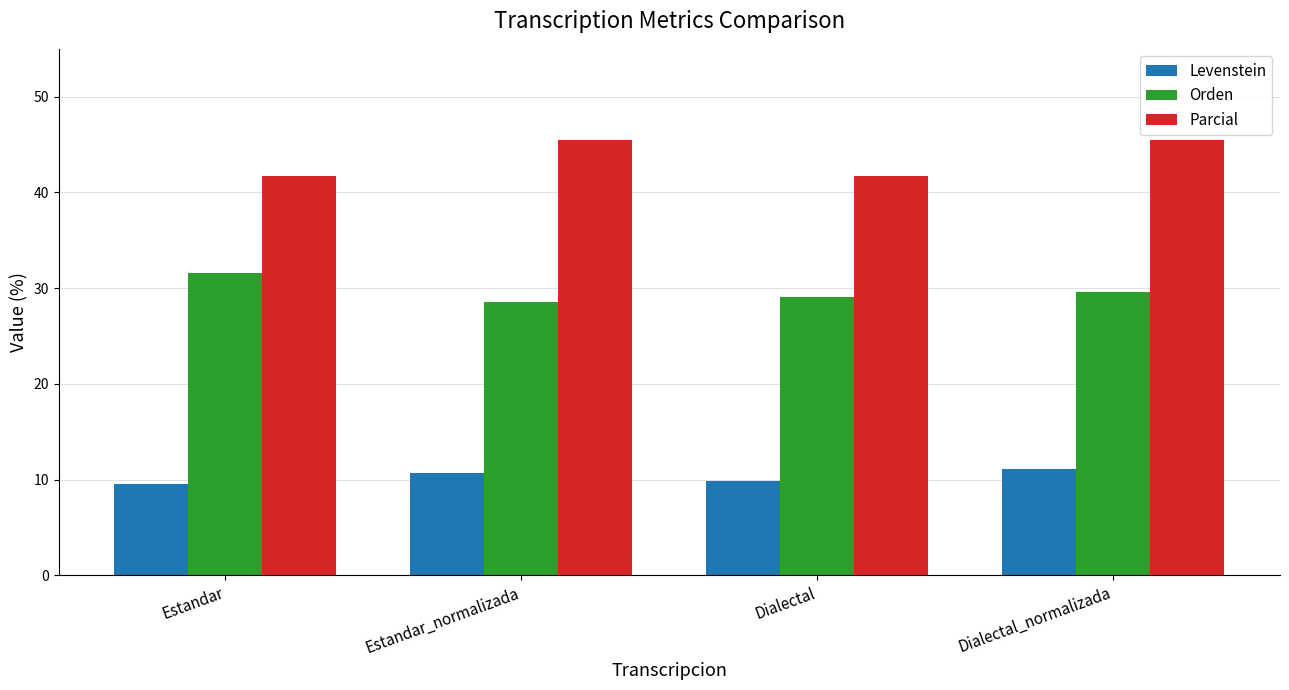

Which series has the largest total across all categories?

Parcial